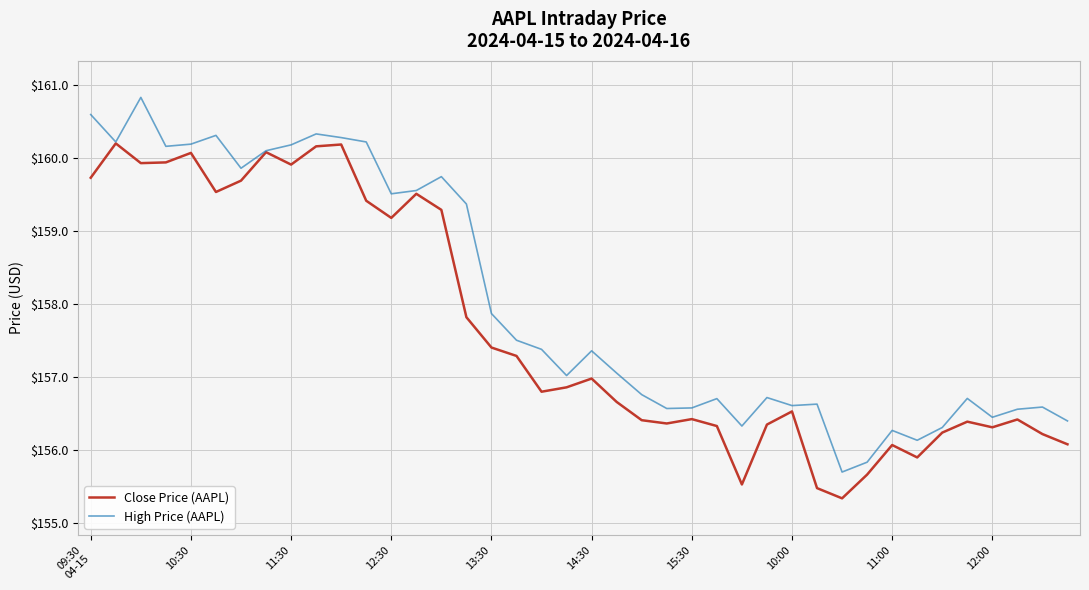

Which series has the widest spread of values?

High Price (AAPL)